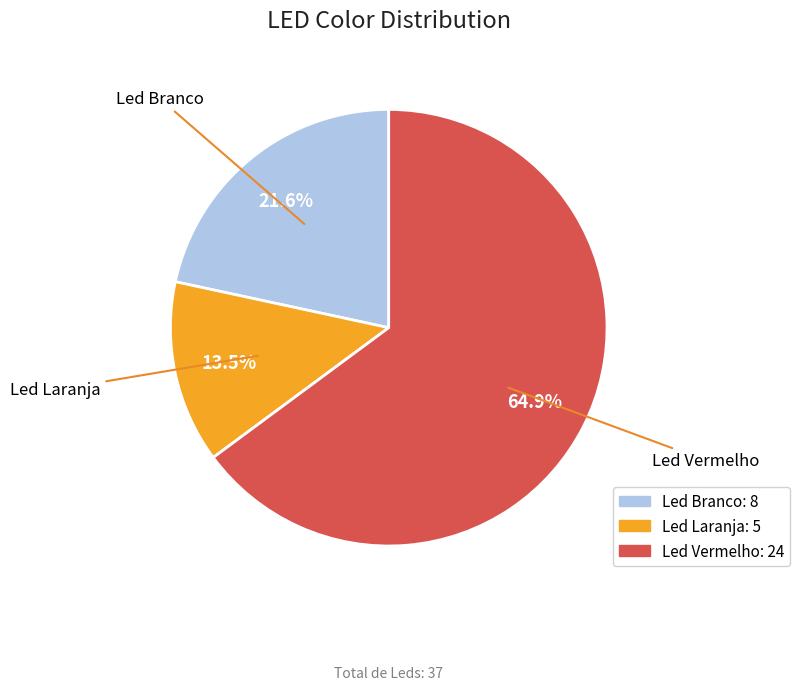

Count the number of slices in the pie.

3